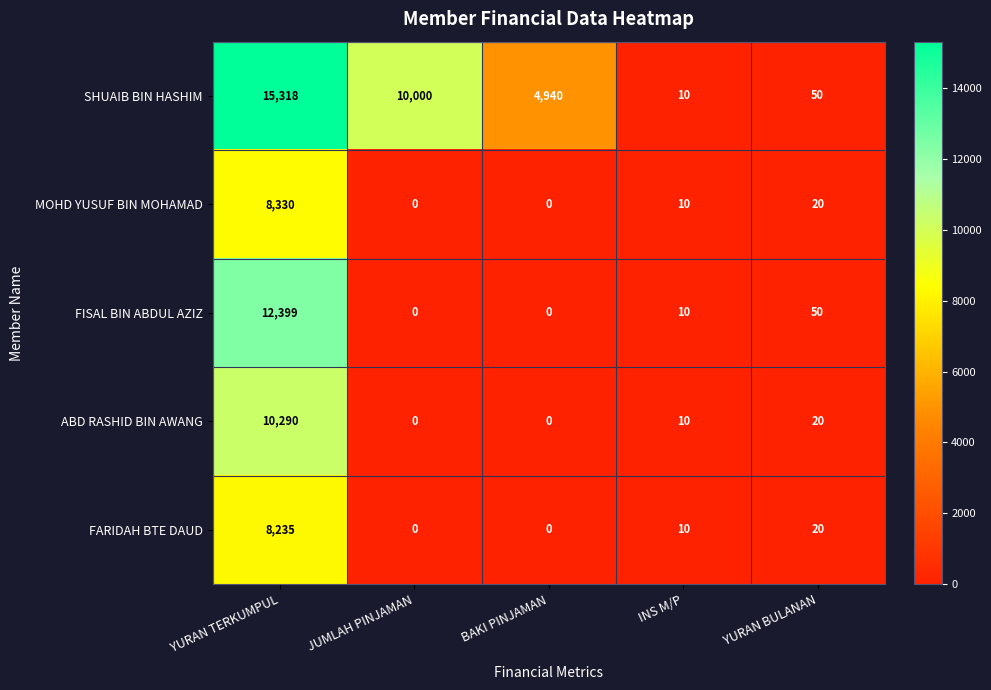

What is the difference between the ABD RASHID BIN AWANG values at YURAN TERKUMPUL and JUMLAH PINJAMAN?

10290